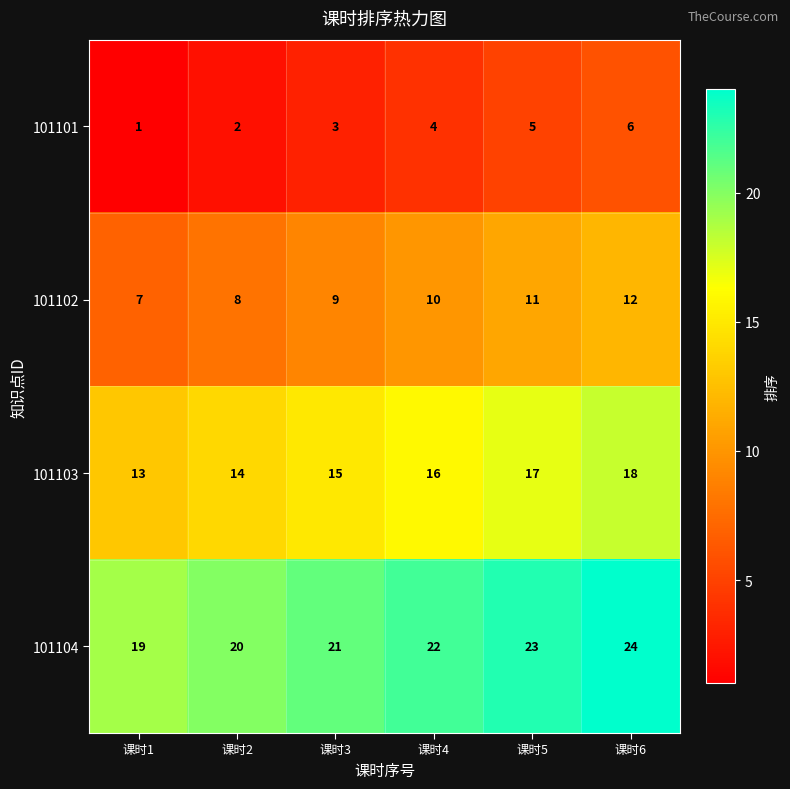

Read the 101102 value at 课时1.

7